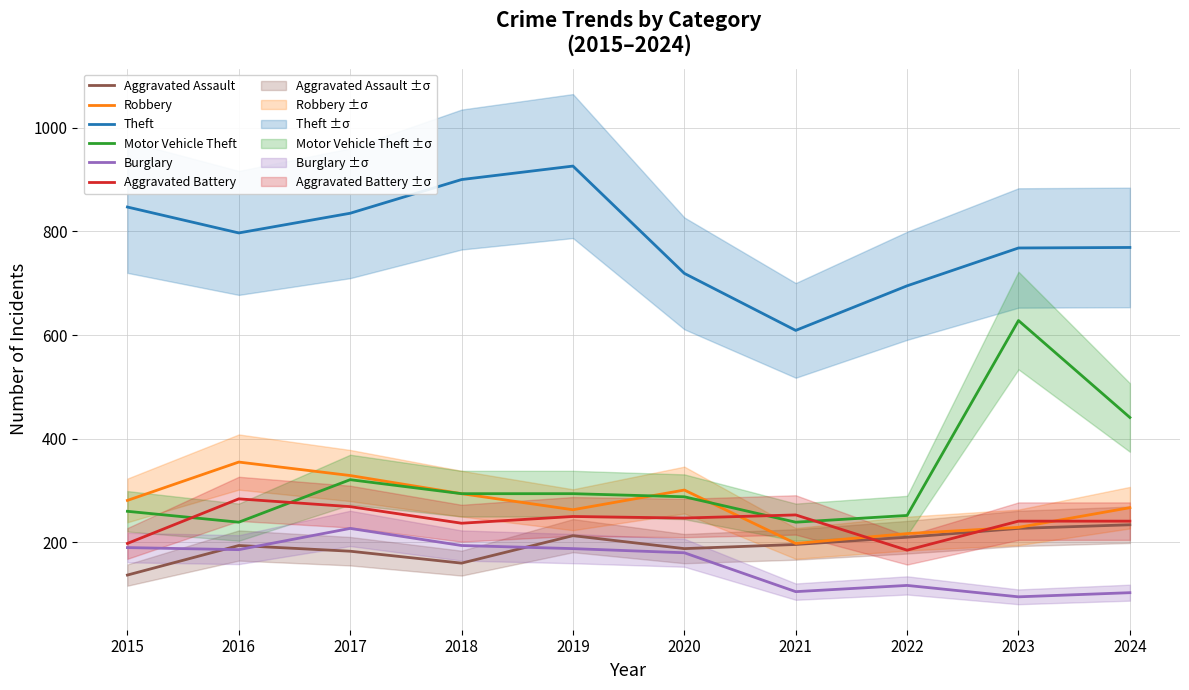

What is the sum of the Burglary values at 2024 and 2015?

293